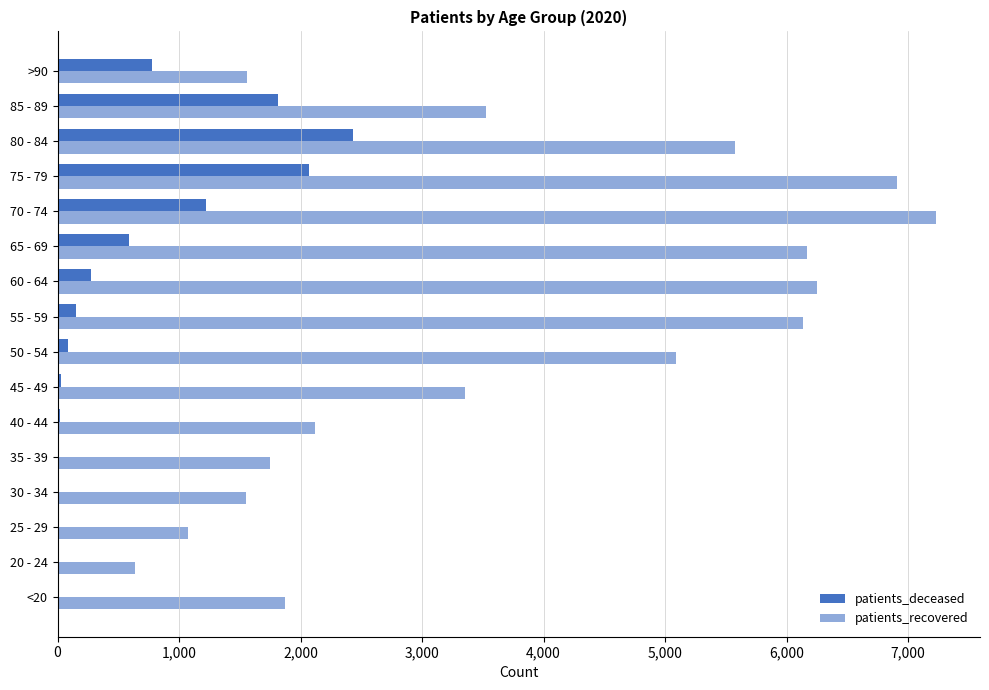

How many distinct data groups are displayed?

2